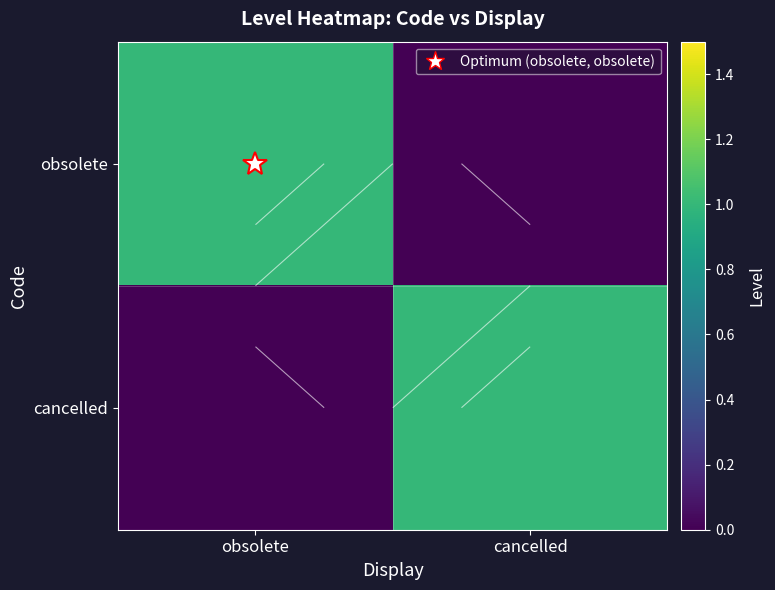

What is the sum of all obsolete values?

1